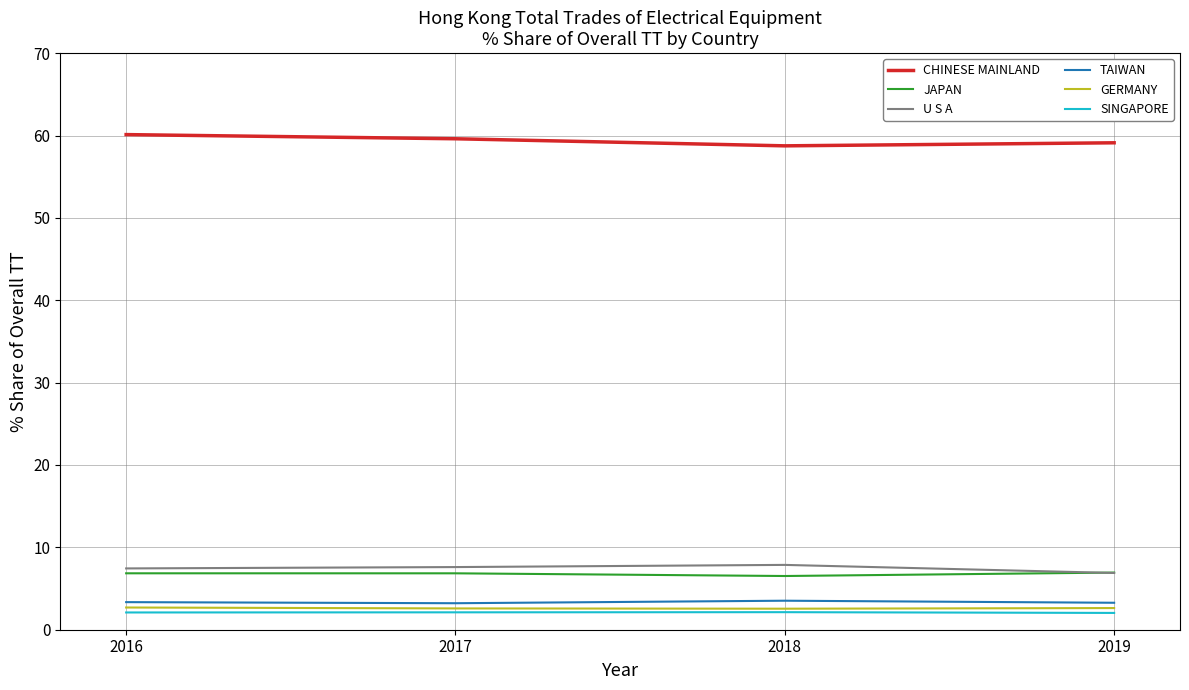

What is the highest value of the TAIWAN series?

3.5